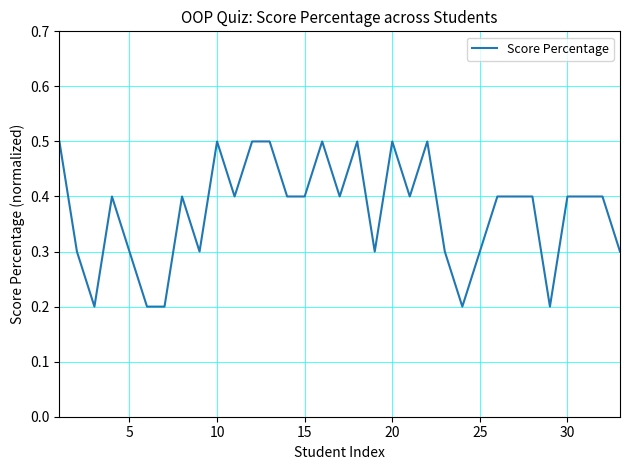

What is the greatest value displayed?

0.5